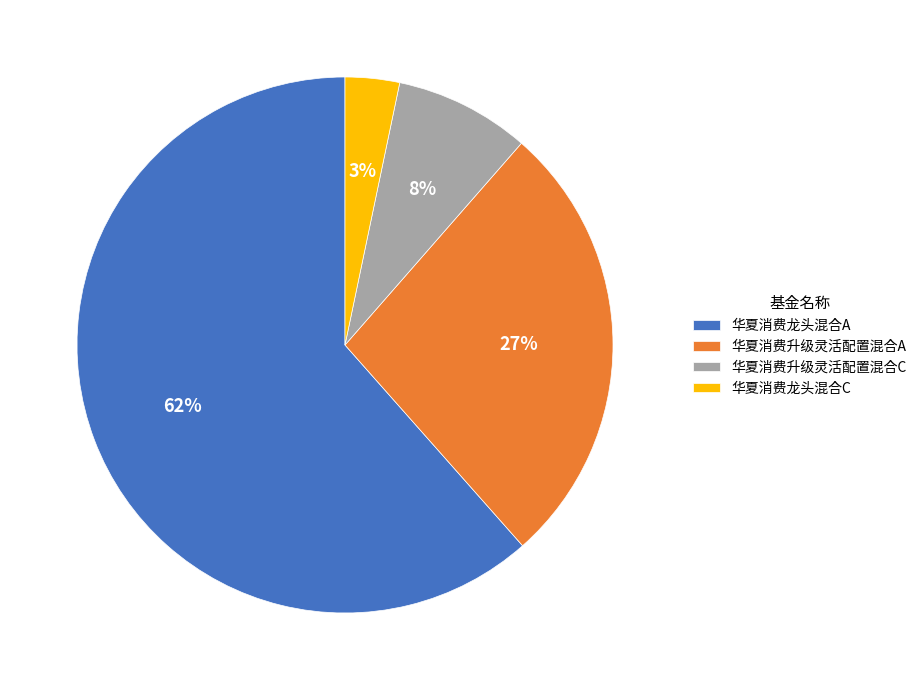

Rank the categories by value from highest to lowest.

华夏消费龙头混合A, 华夏消费升级灵活配置混合A, 华夏消费升级灵活配置混合C, 华夏消费龙头混合C